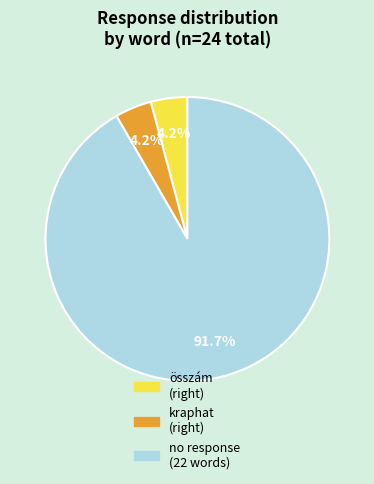

Is there a majority slice in this chart?

Yes